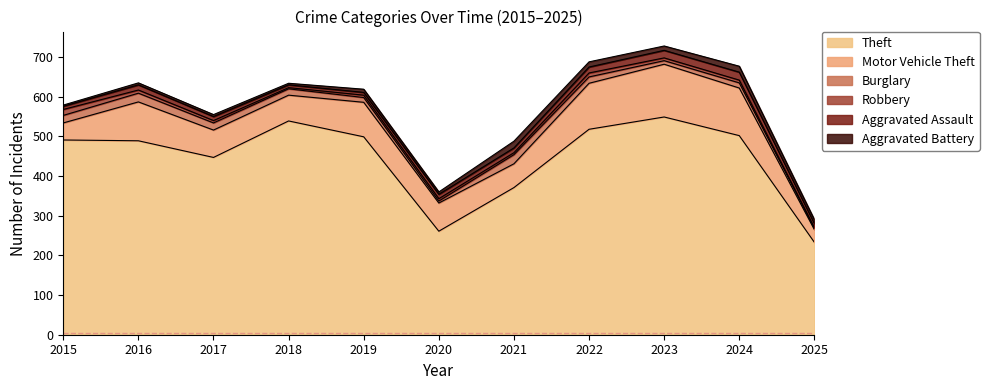

The value of Aggravated Assault at 2016 is 13. True or false?

True